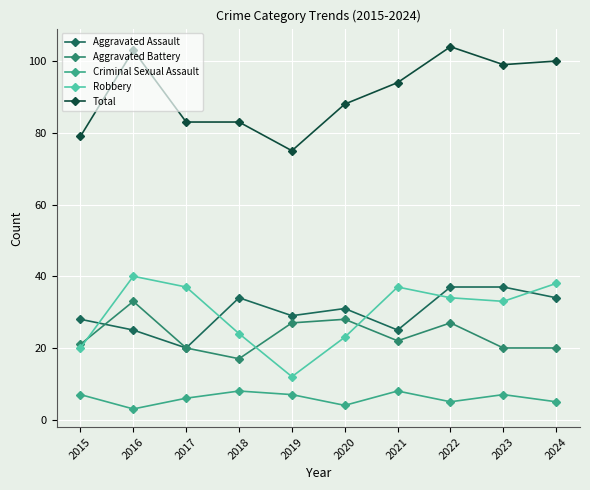

What is the greatest value displayed?

104